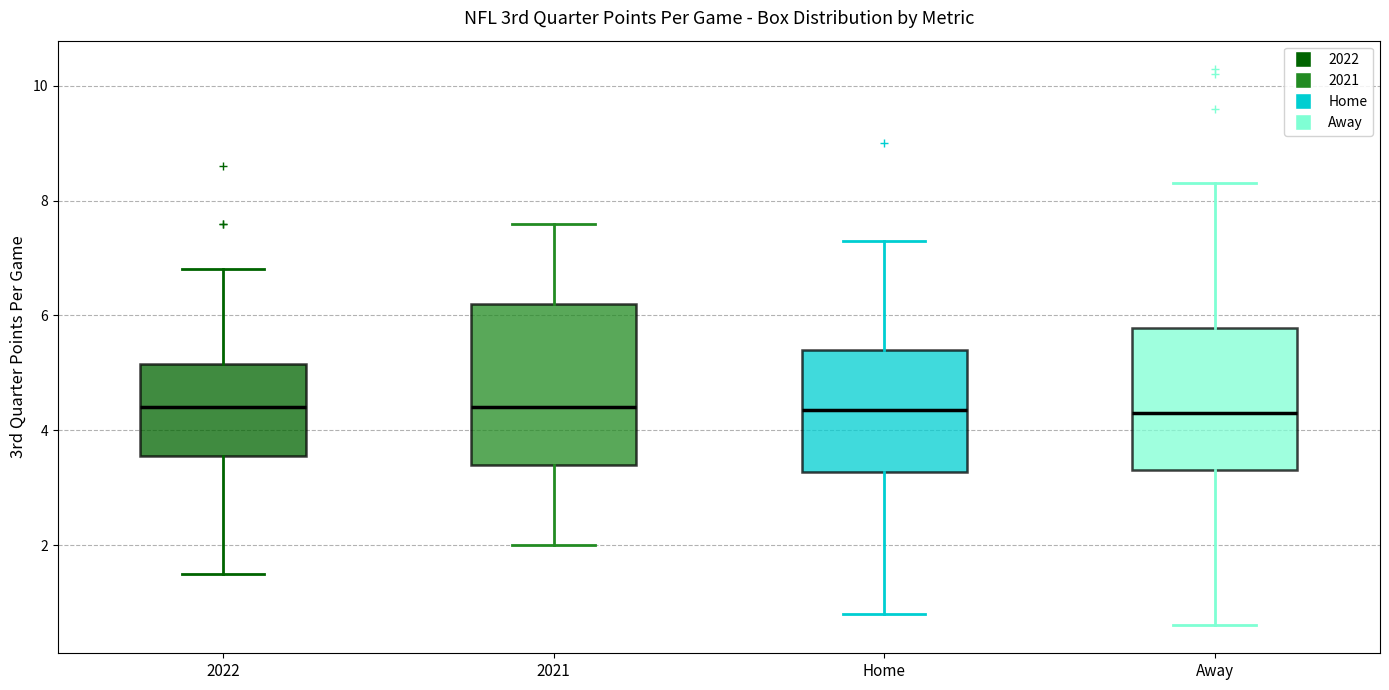

Where is the upper edge of the box for Away on the y-axis? The values are not printed on the chart, so give them approximately, as read against the axis.

5.8